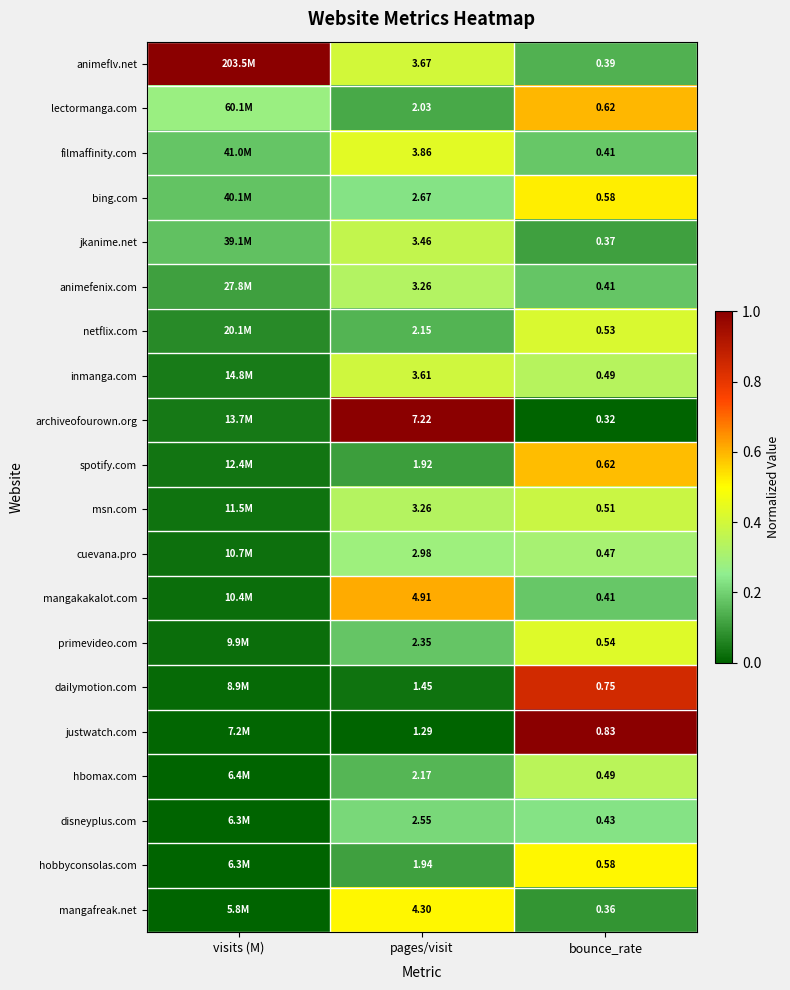

True or false: dailymotion.com has a value of 1.4 at bounce_rate.

False